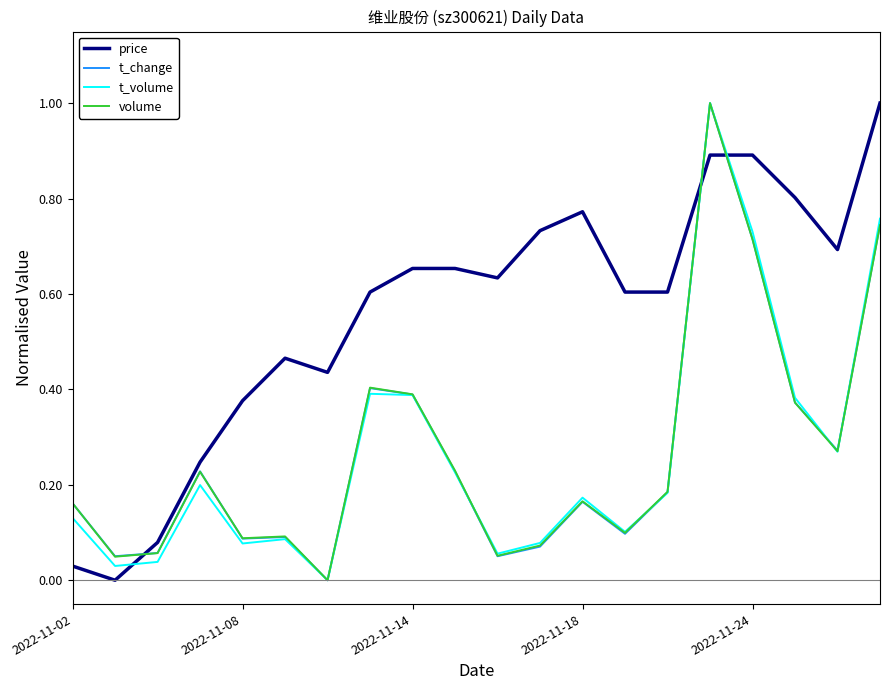

Which series has the largest total across all categories?

price